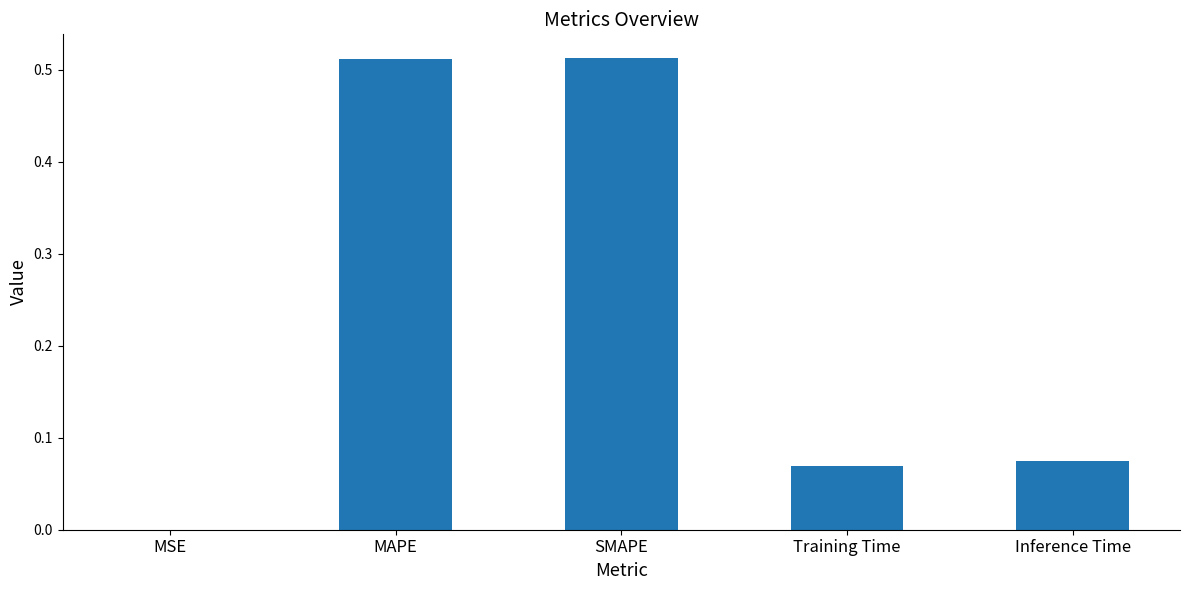

Are the bars horizontal?

No